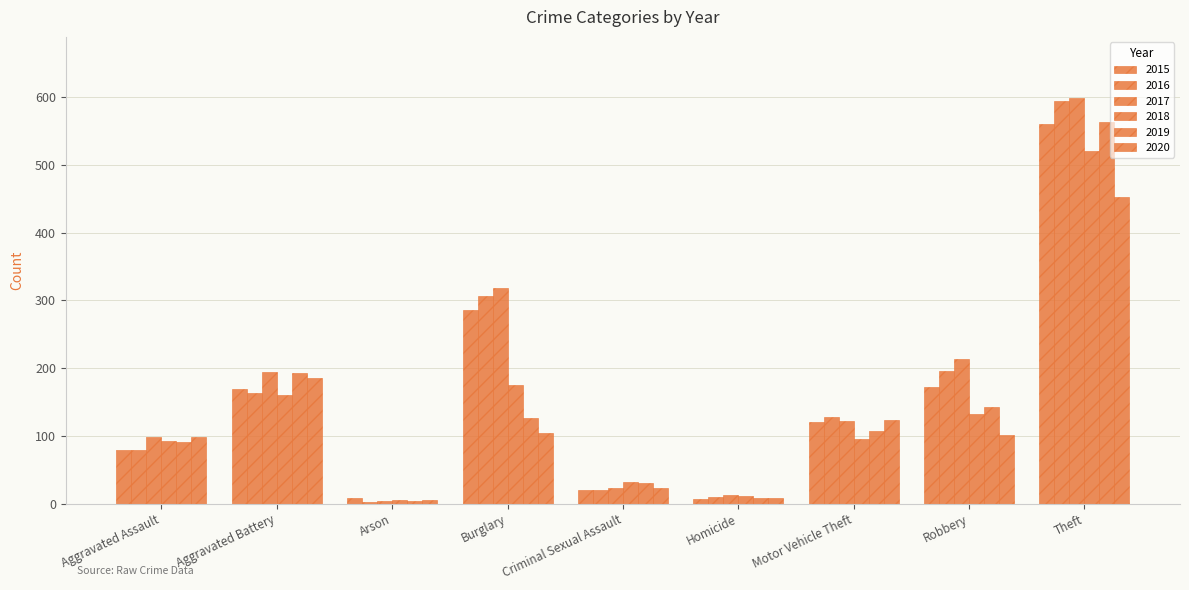

Are the bars horizontal?

No